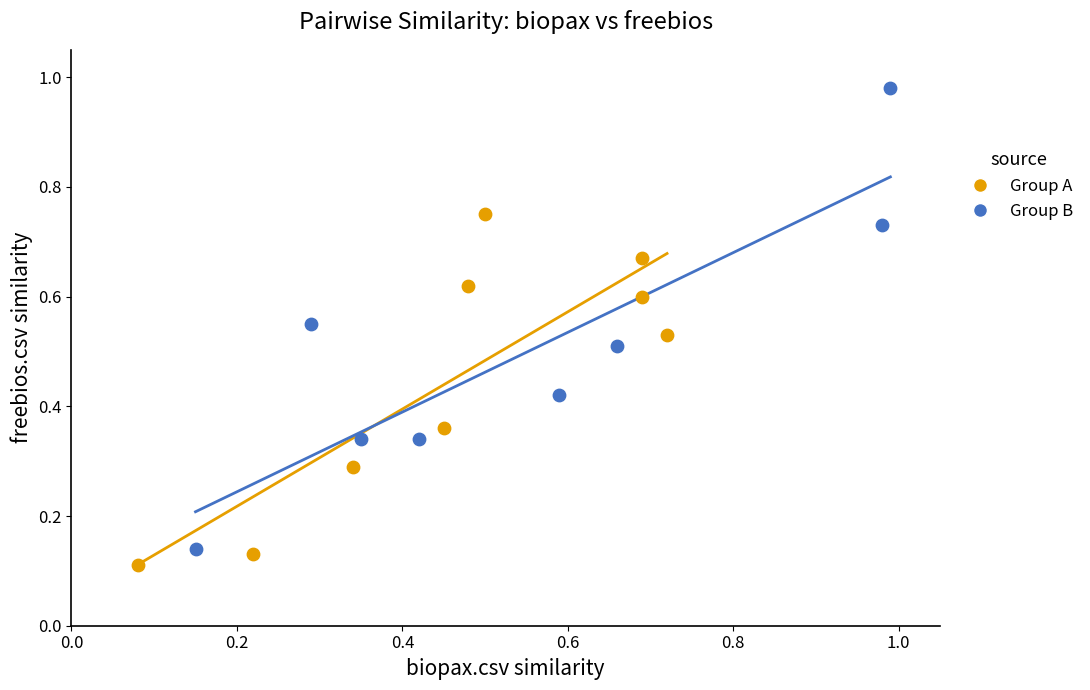

Which series contains the lowest Y value?

Group A